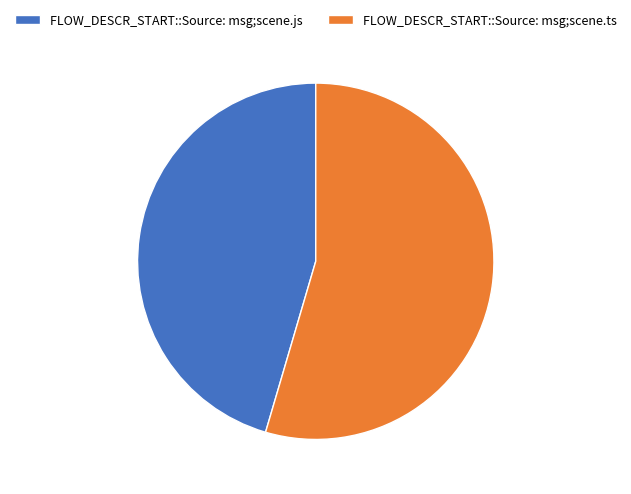

Which category accounts for the majority?

FLOW_DESCR_START::Source: msg;scene.ts